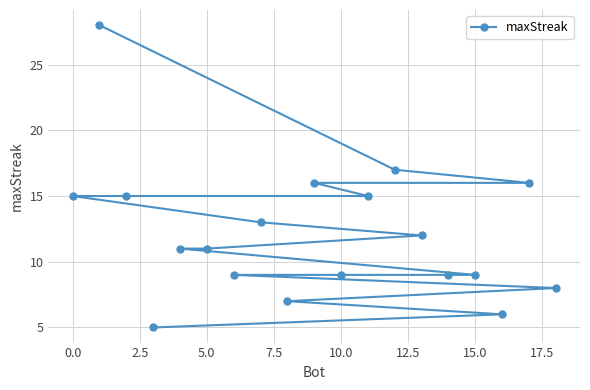

What is the sum of all values?

231